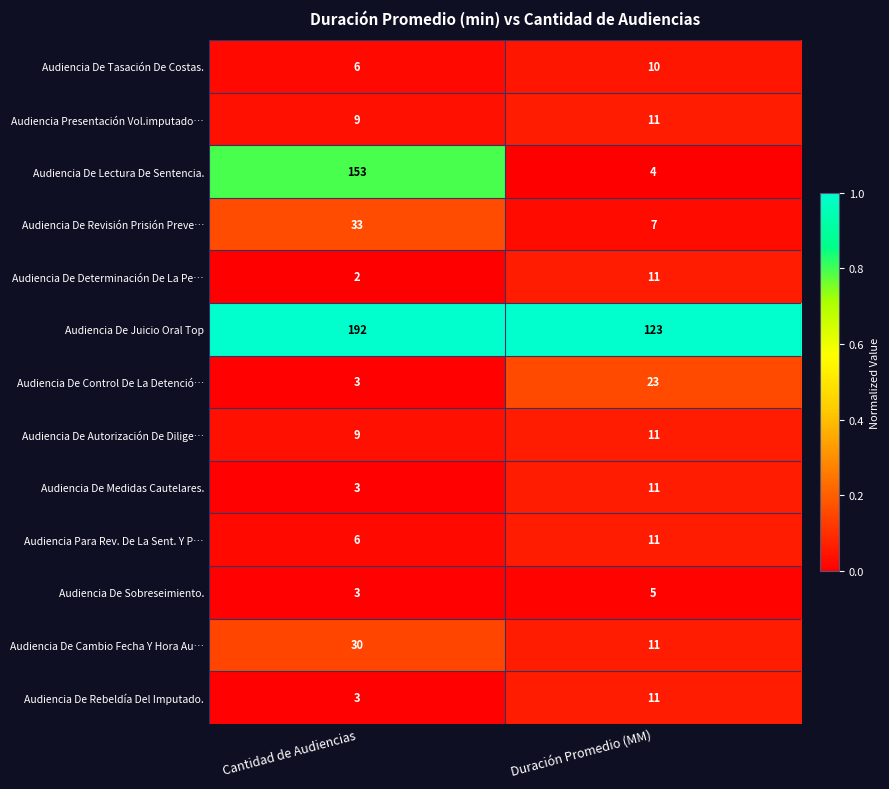

At which category is the sum across all series the highest?

Cantidad de Audiencias